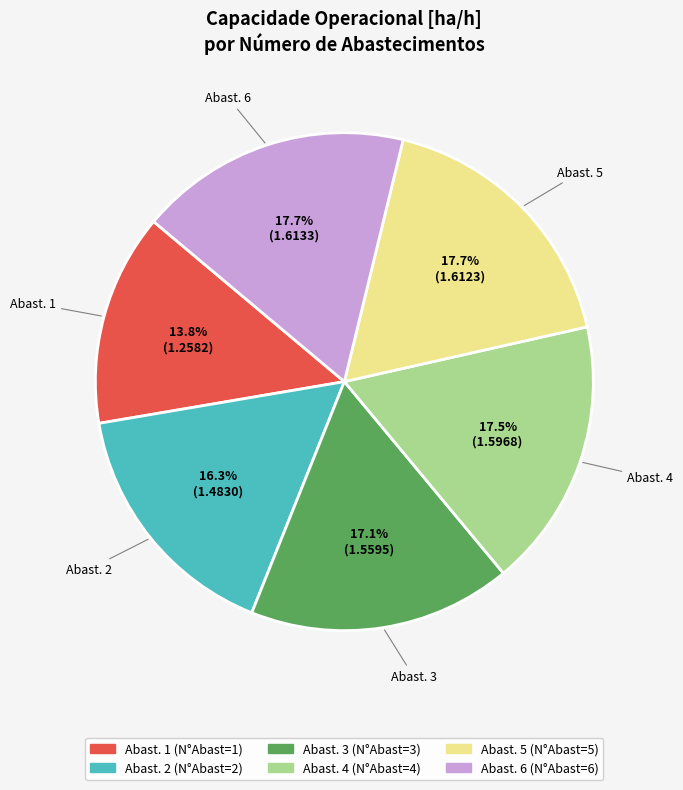

How much of the chart is everything except Abast. 6?

82.3%